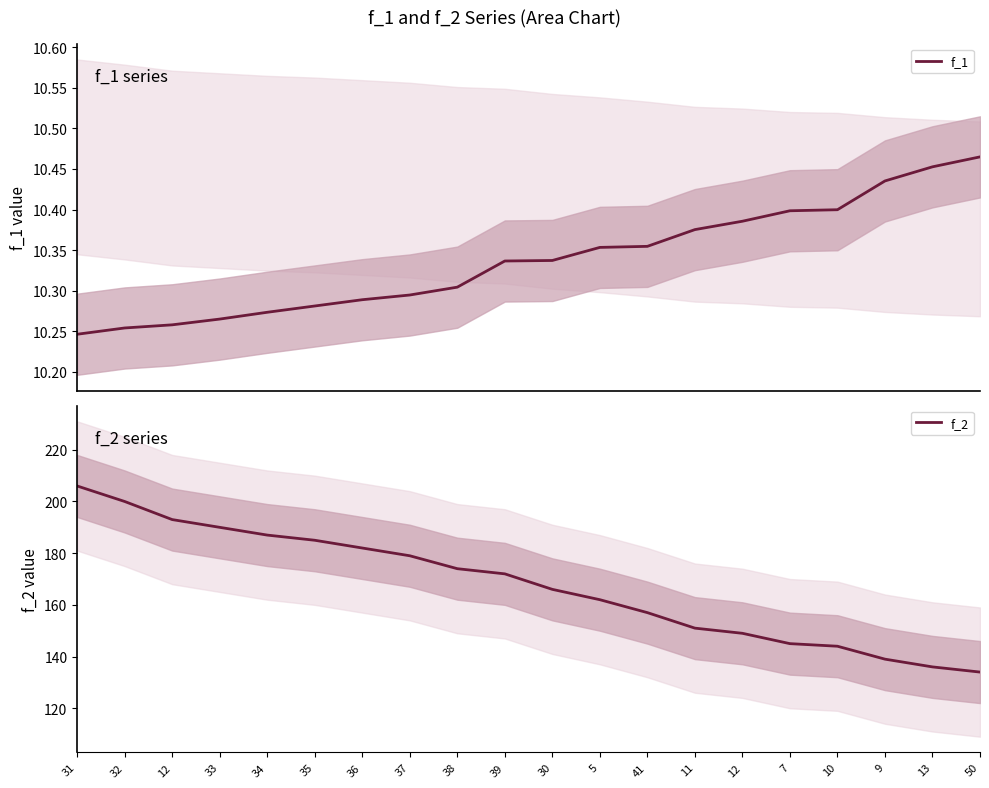

Between 37 and 50, which series saw the biggest shift?

f_2